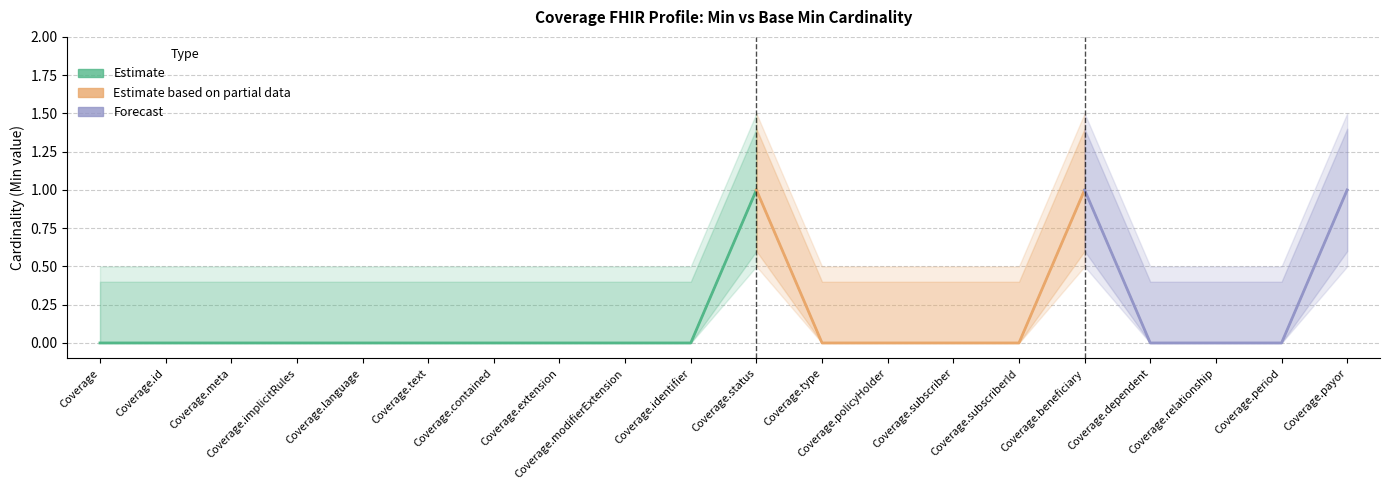

What is the label of the 13th point from the right?

Coverage.extension